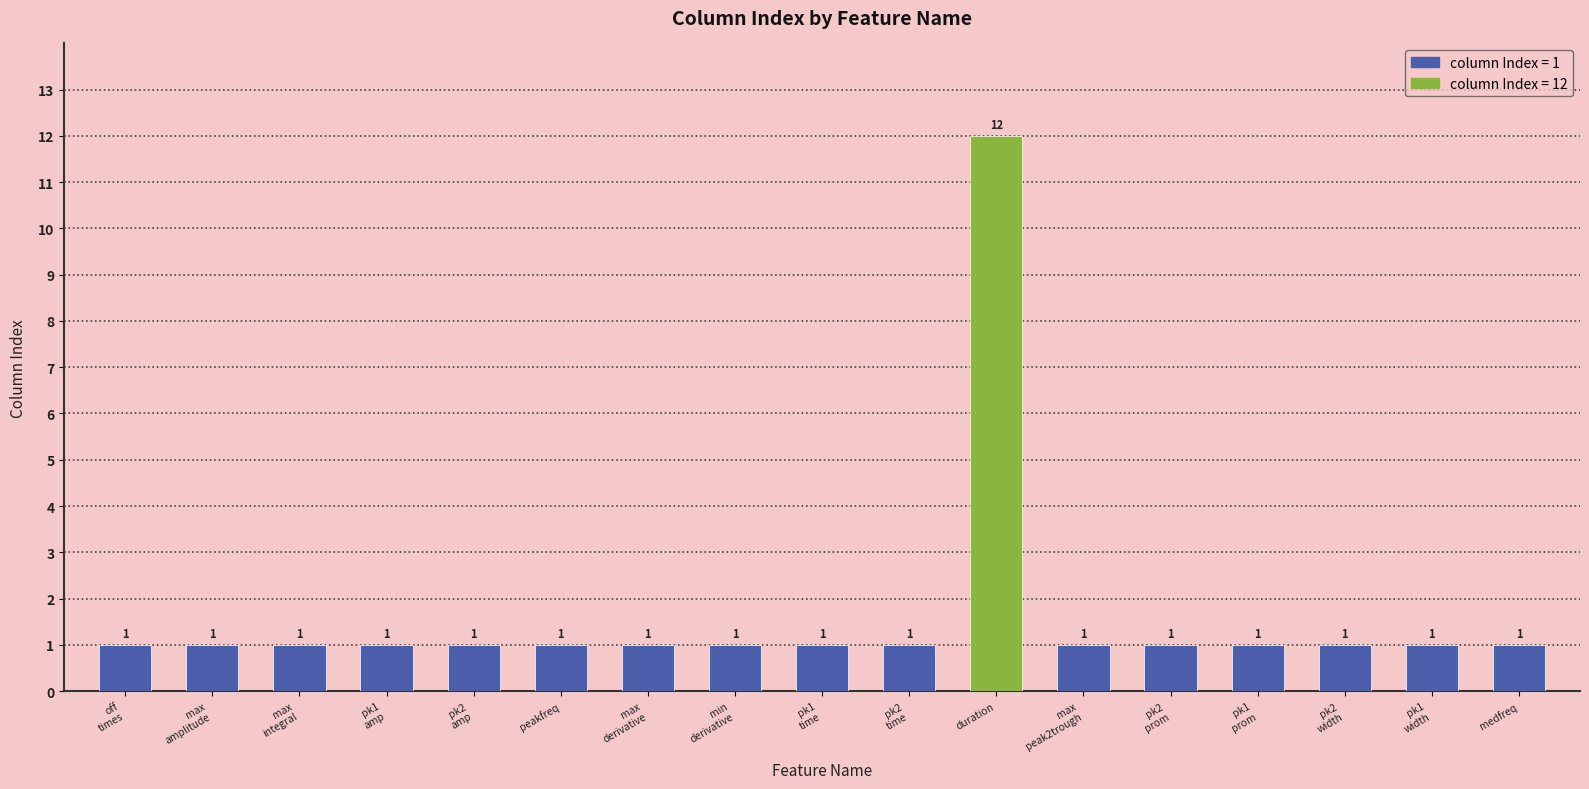

What is the sum of all values?

28